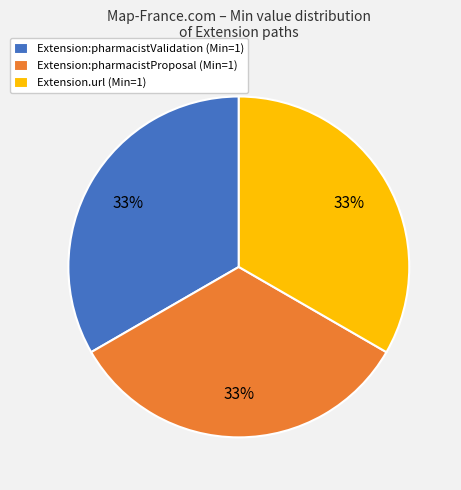

Combined, do Extension.url (Min=1) and Extension:pharmacistProposal (Min=1) account for over 50%?

Yes